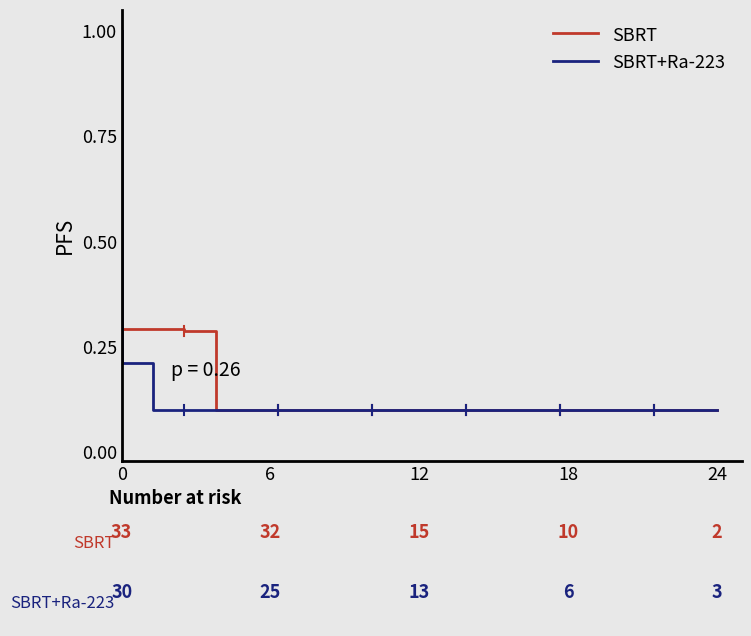

At how many categories does at least one series exceed 0?

21